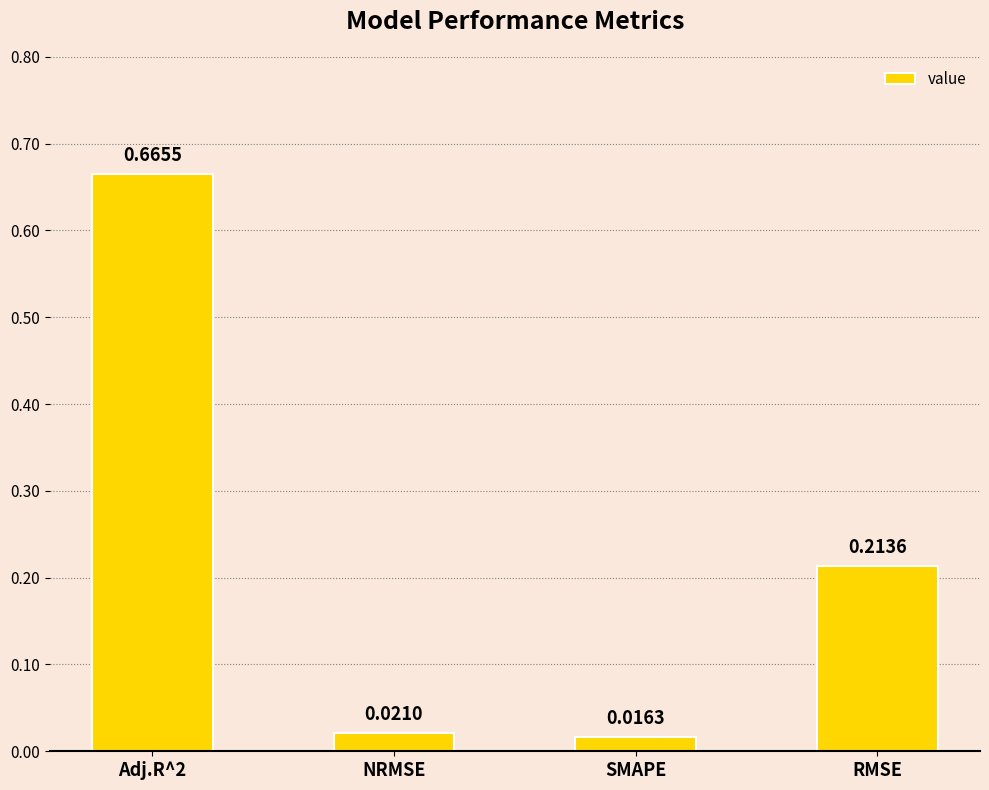

What is the sum of the values at RMSE and Adj.R^2?

0.9